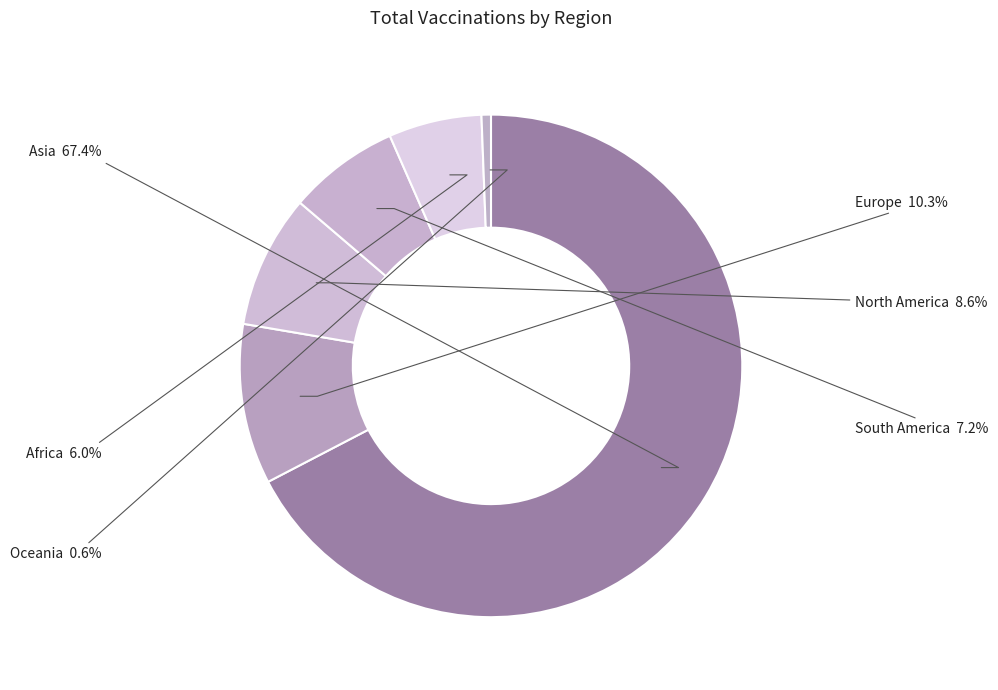

Does Asia account for over 50% of the chart?

Yes